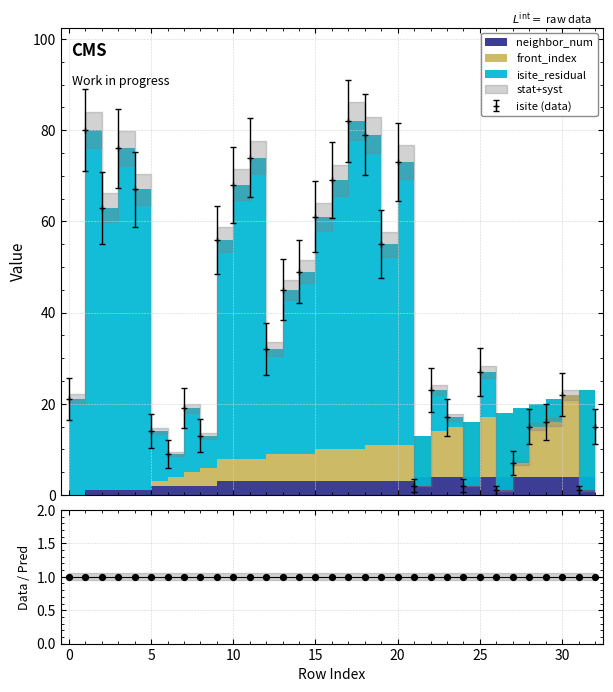

At how many categories does at least one series exceed 4?

33